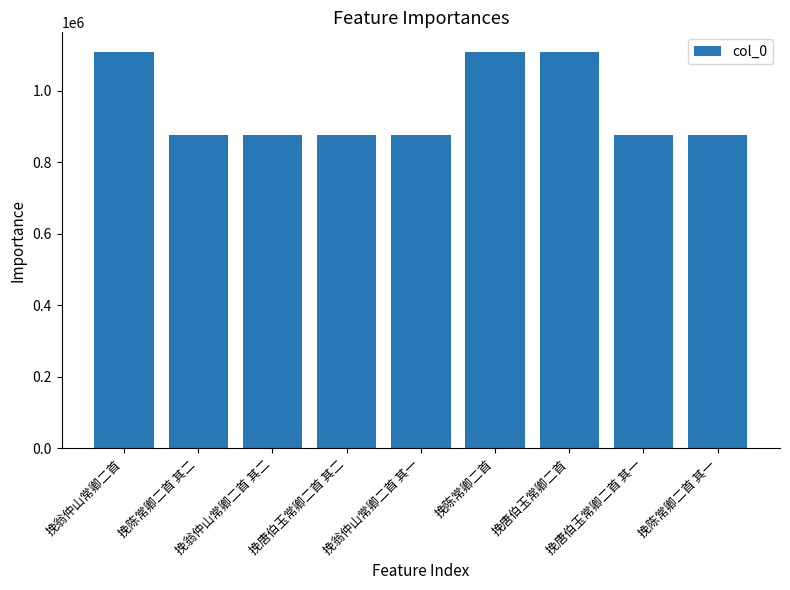

The chart shows a value of 877484 at 挽陈常卿二首 其二. True or false?

True